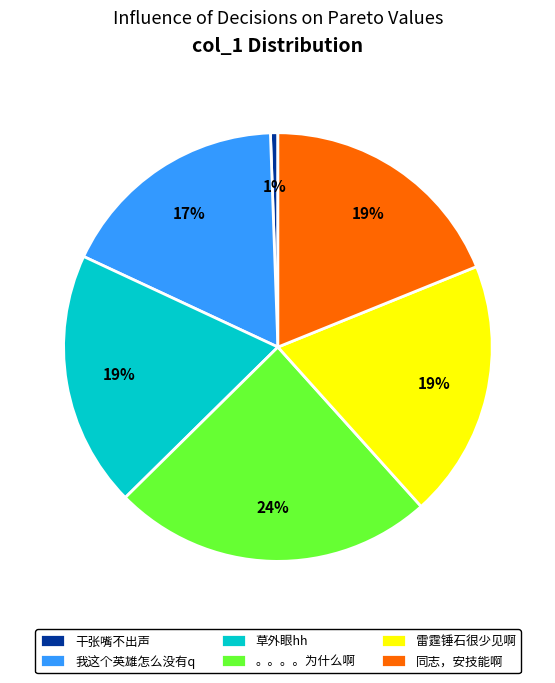

What is the ratio of the value at 同志，安技能啊 to the value at 我这个英雄怎么没有q?

1.1